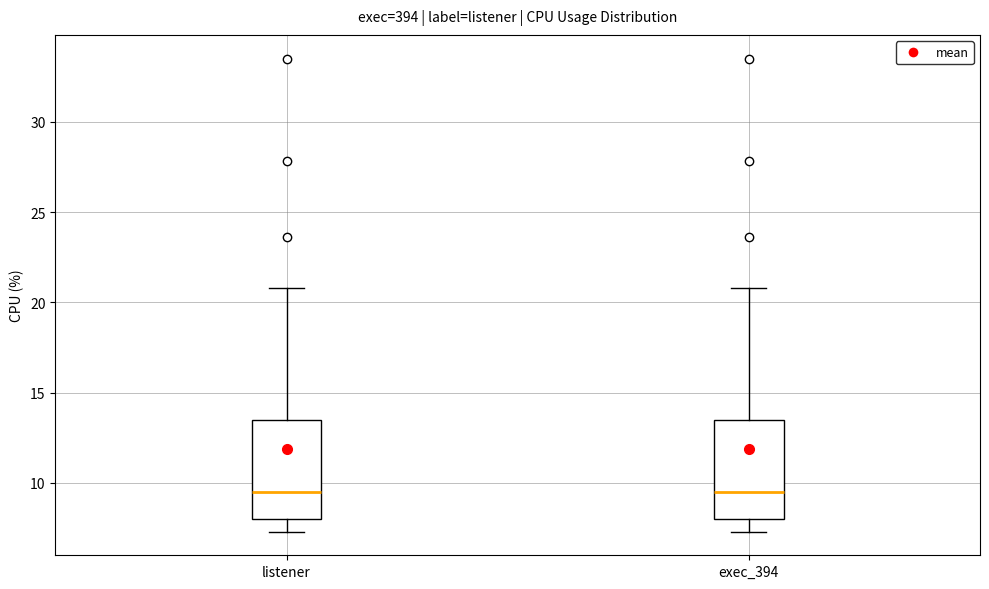

Reading left to right, read every box against the y-axis: the position of its median line, the range the box covers, and the ends of its whiskers. The values are not printed on the chart, so give them approximately, as read against the axis.

listener: median 9.5, box 8.0 to 13.5, whiskers 7.5 to 21.0
exec_394: median 9.5, box 8.0 to 13.5, whiskers 7.5 to 21.0